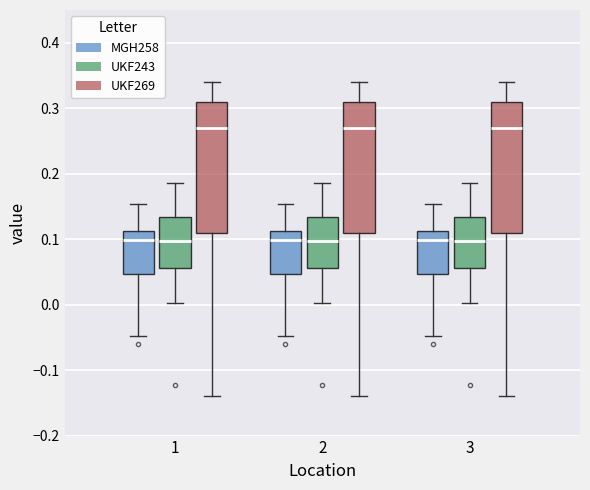

Reading left to right, read every box against the y-axis: the position of its median line, the range the box covers, and the ends of its whiskers. The values are not printed on the chart, so give them approximately, as read against the axis.

1 (MGH258): median 0.10, box 0.05 to 0.11, whiskers -0.05 to 0.15
1 (UKF243): median 0.10, box 0.06 to 0.13, whiskers 0.00 to 0.19
1 (UKF269): median 0.27, box 0.11 to 0.31, whiskers -0.14 to 0.34
2 (MGH258): median 0.10, box 0.05 to 0.11, whiskers -0.05 to 0.15
2 (UKF243): median 0.10, box 0.06 to 0.13, whiskers 0.00 to 0.19
2 (UKF269): median 0.27, box 0.11 to 0.31, whiskers -0.14 to 0.34
3 (MGH258): median 0.10, box 0.05 to 0.11, whiskers -0.05 to 0.15
3 (UKF243): median 0.10, box 0.06 to 0.13, whiskers 0.00 to 0.19
3 (UKF269): median 0.27, box 0.11 to 0.31, whiskers -0.14 to 0.34